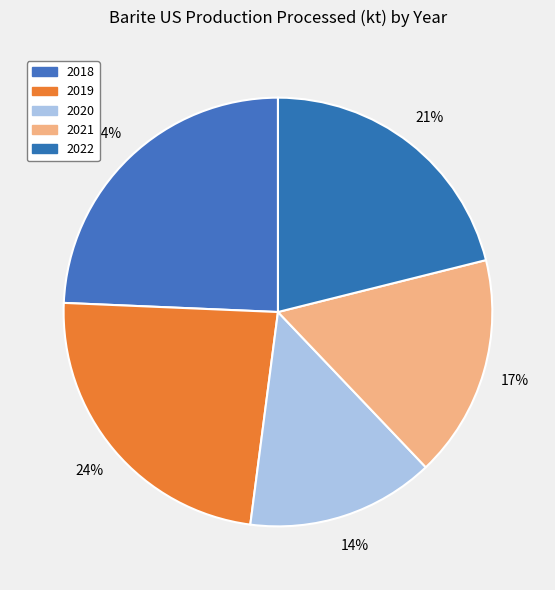

To the nearest percent, what is the average slice percentage?

20%